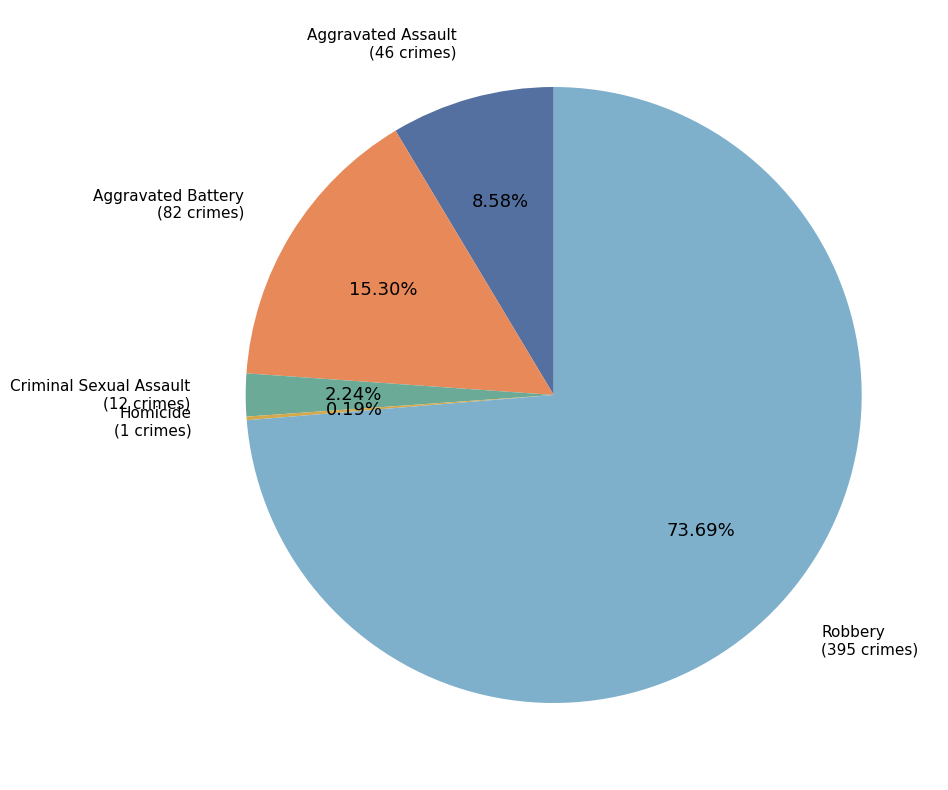

Rank the categories by value from highest to lowest.

Robbery, Aggravated Battery, Aggravated Assault, Criminal Sexual Assault, Homicide